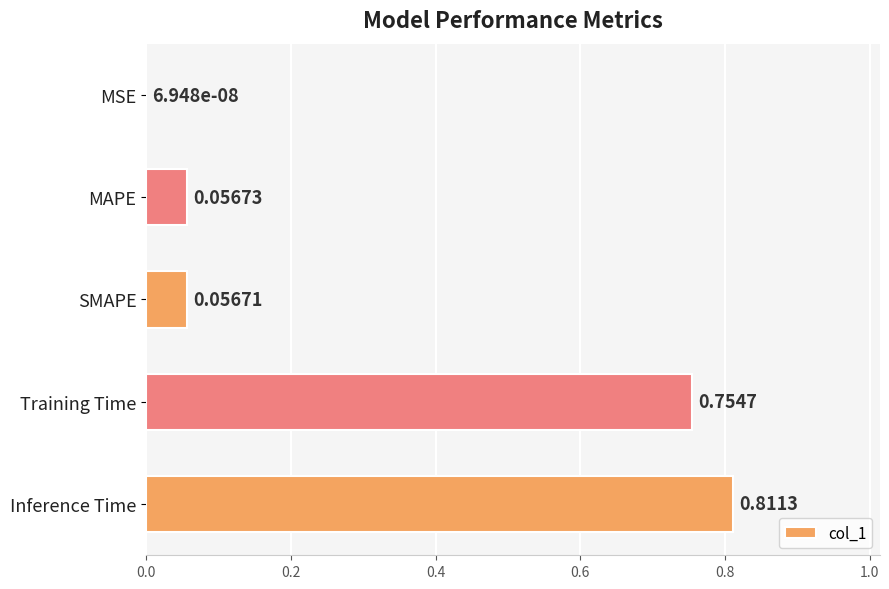

What is the change in value from MSE to SMAPE?

+0.1